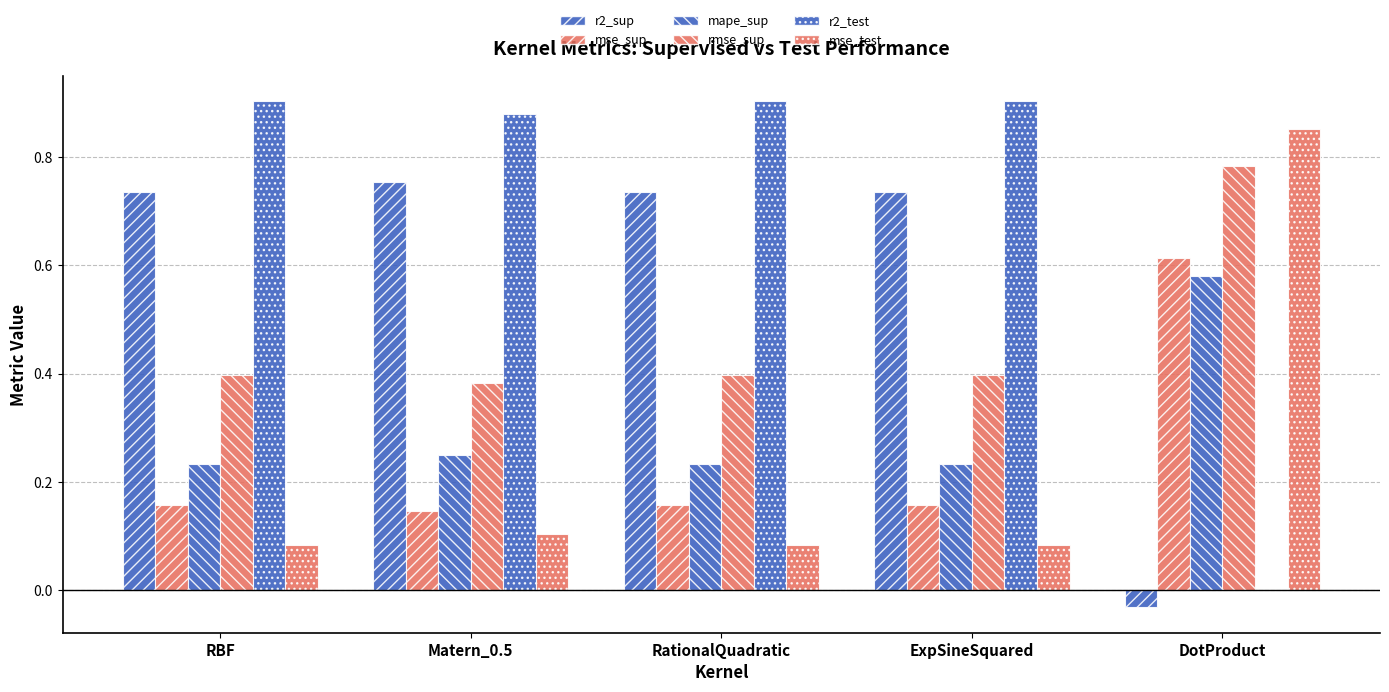

Which category has the lowest value in the r2_test series?

DotProduct